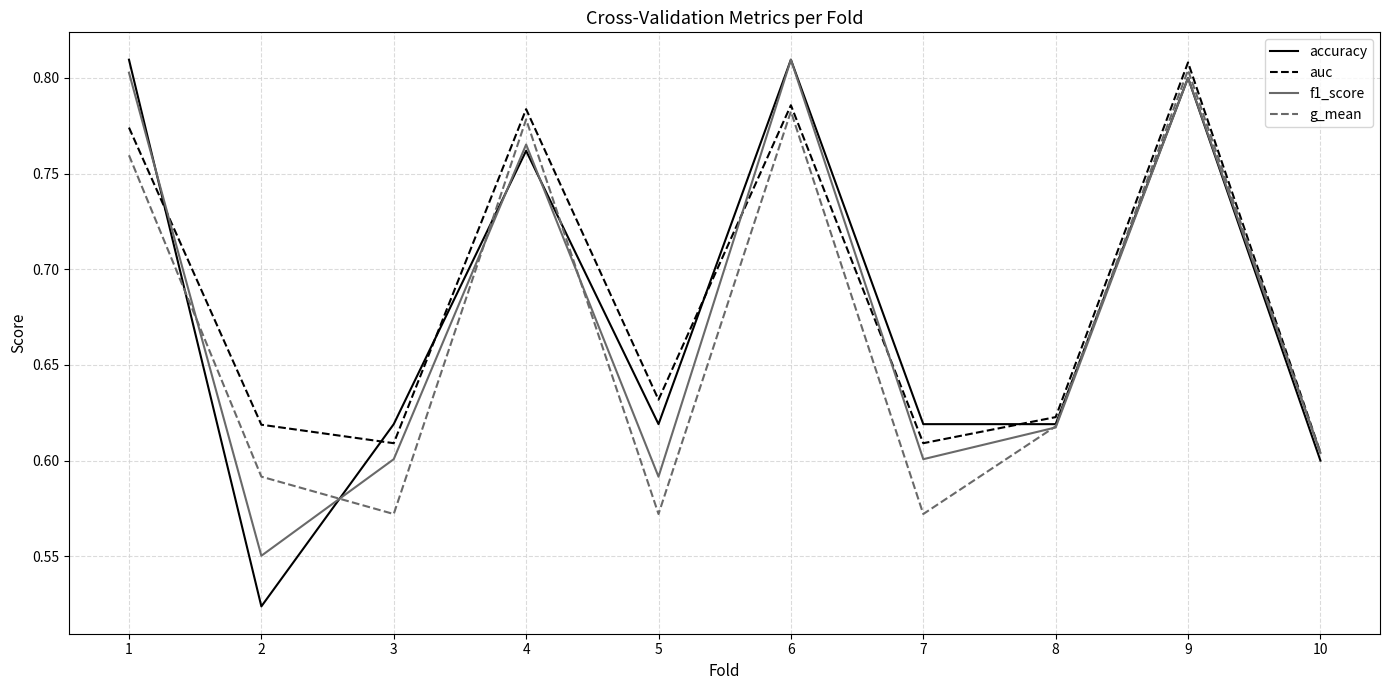

Where is the first local minimum for auc?

3